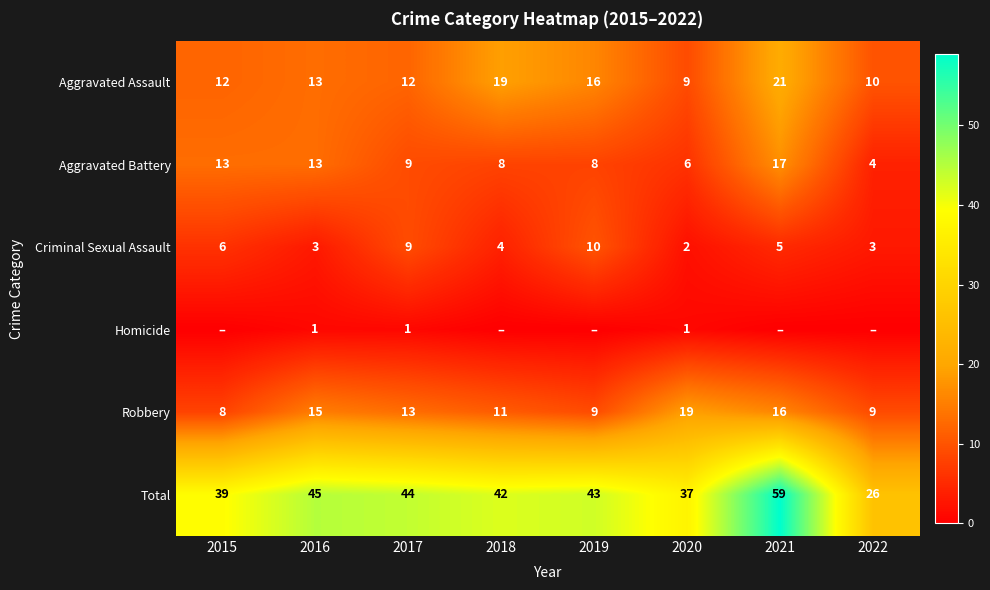

Where is Aggravated Battery nearest to the value 10?

2017